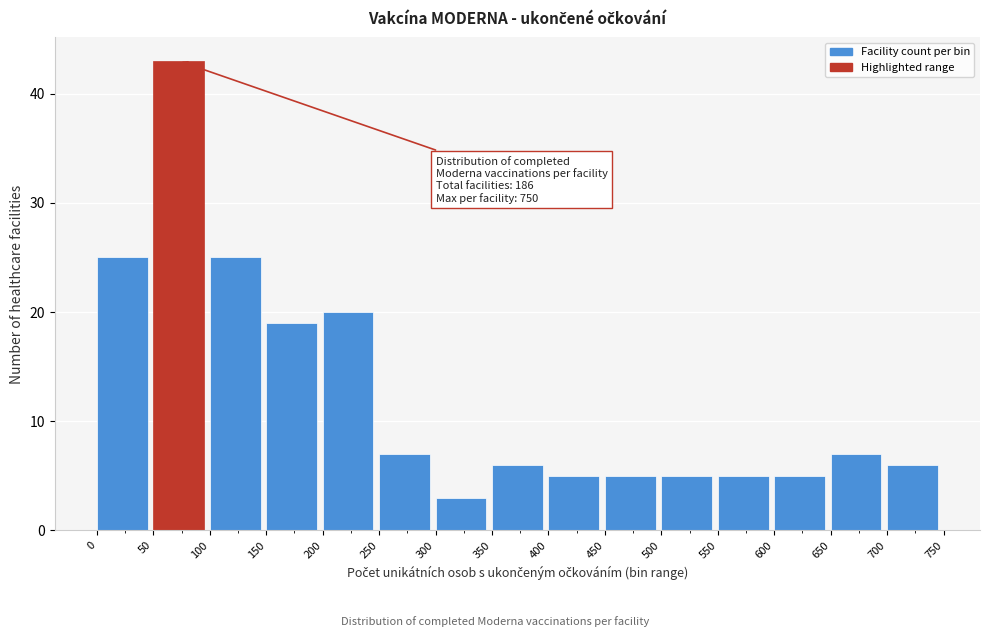

Which range on the x-axis has the tallest bar?

50 to 100